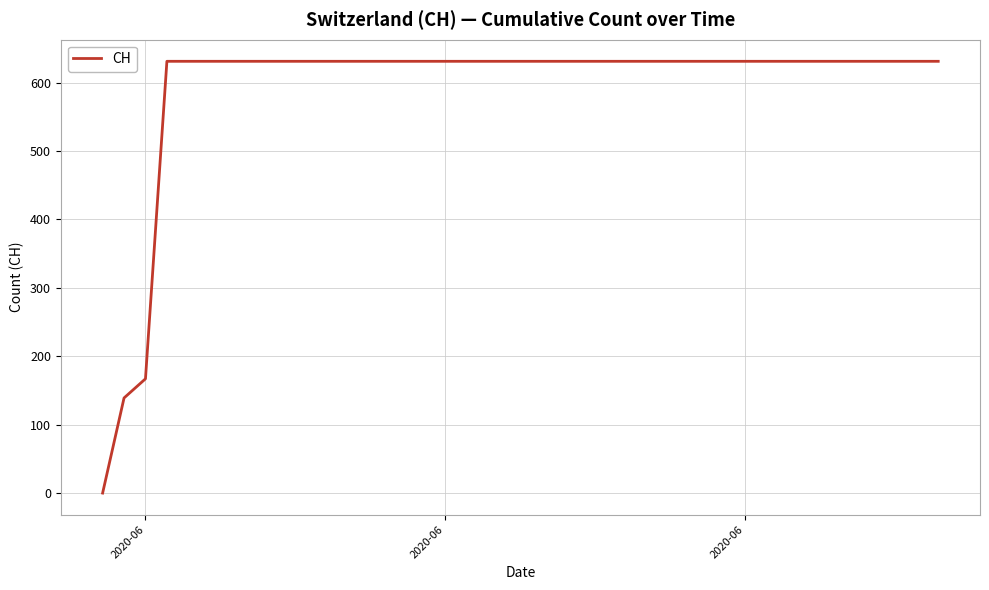

What is the difference between the maximum and second lowest values?

492